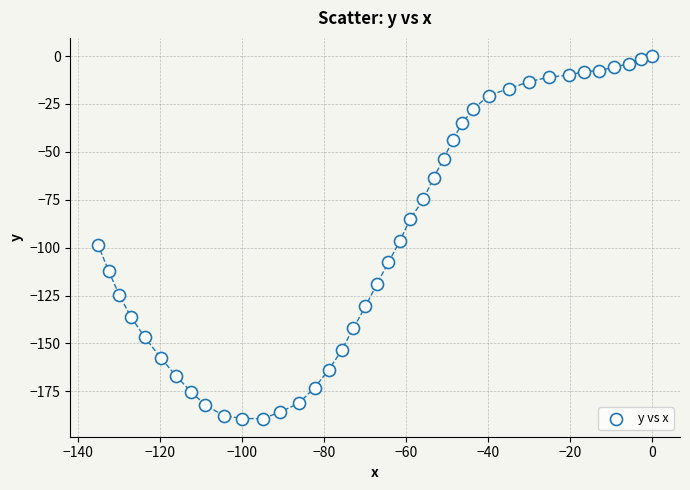

What is the range of Y values (max minus min)?

189.2